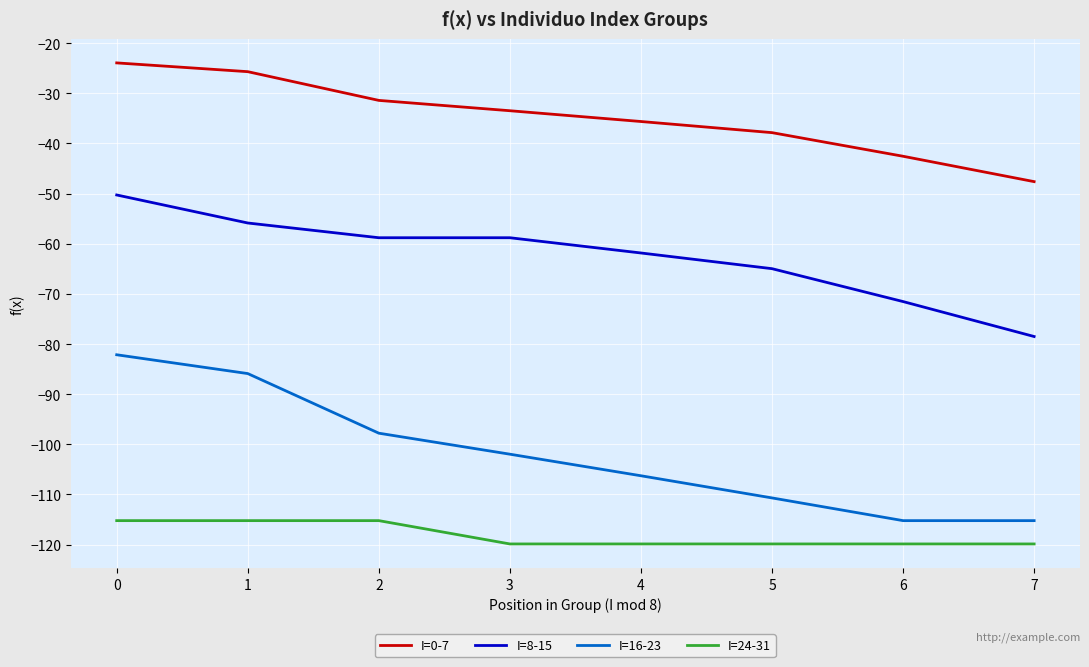

Which series has the largest range (max minus min)?

I=16-23